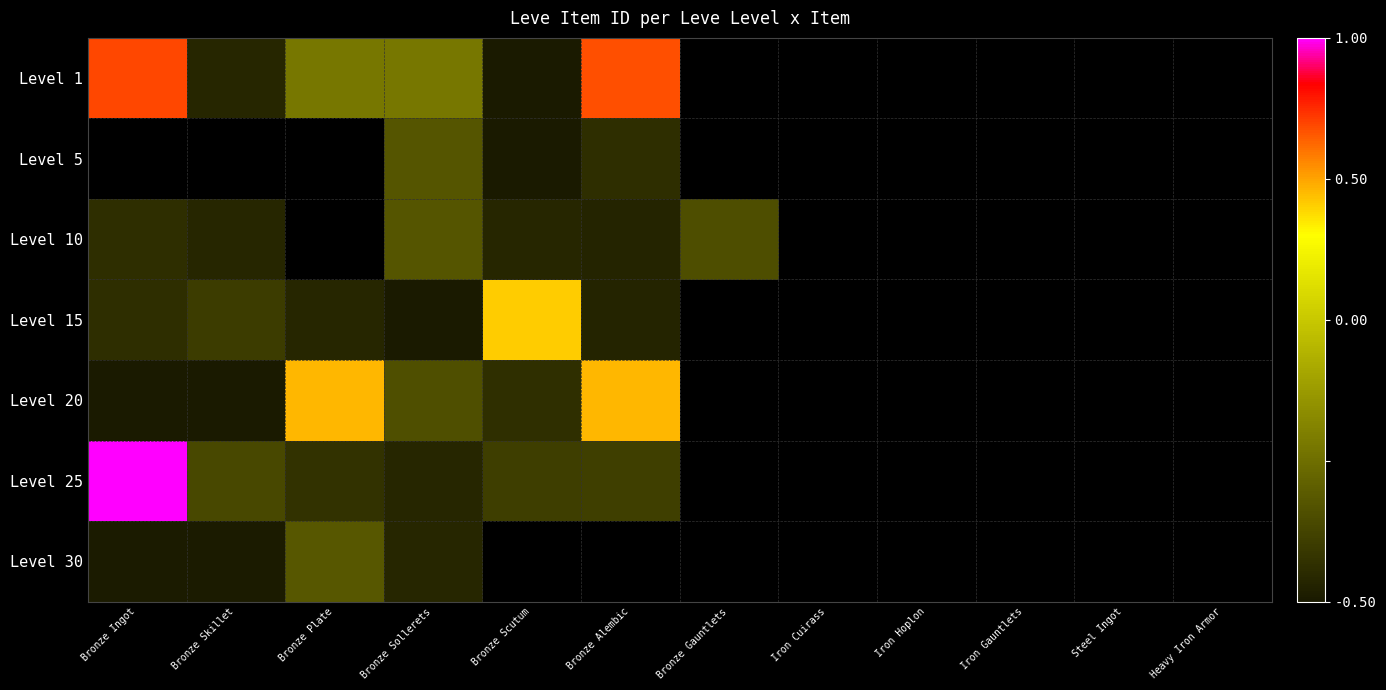

Is the value of Level 30 at Iron Cuirass greater than the value of Level 1 at Bronze Scutum?

No